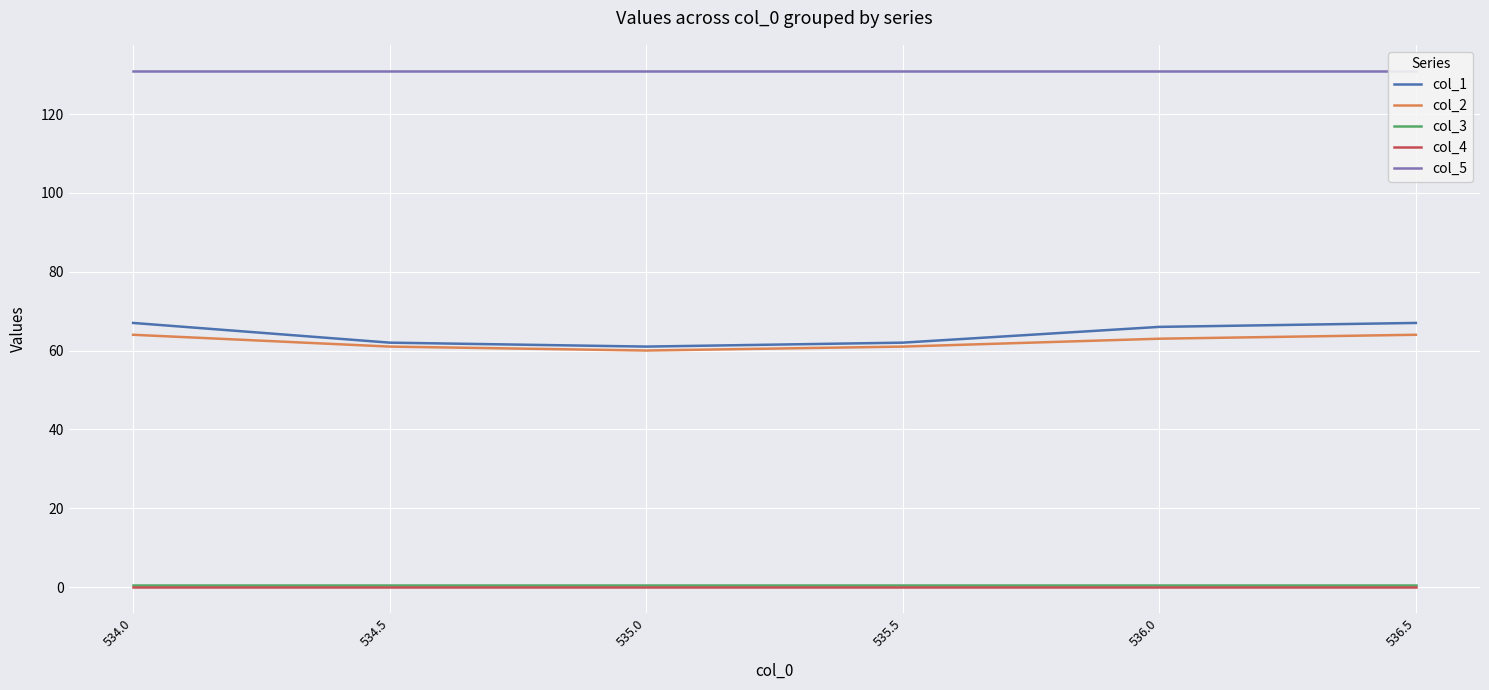

What is the label of the 5th point from the right?

534.5